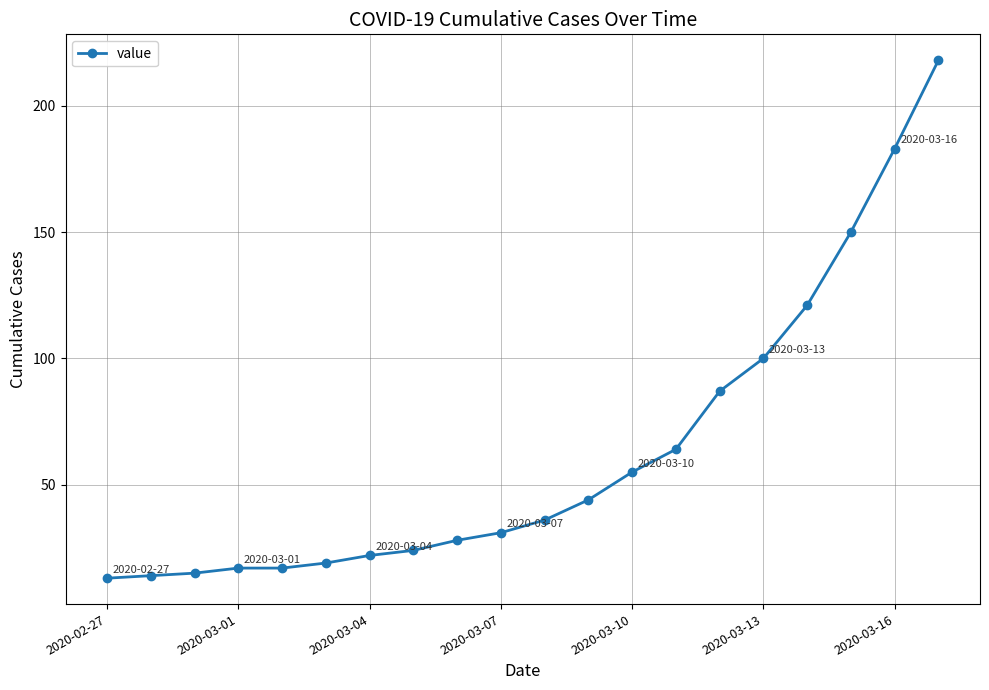

What is the value of the 3rd point from the left?

15